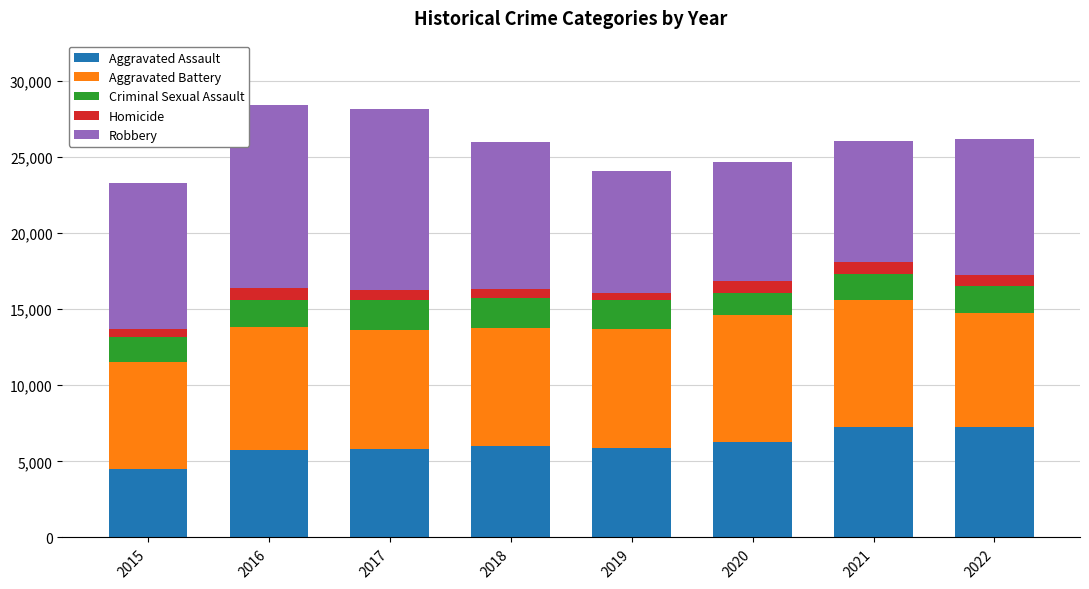

What is the highest value of the Aggravated Assault series?

7270